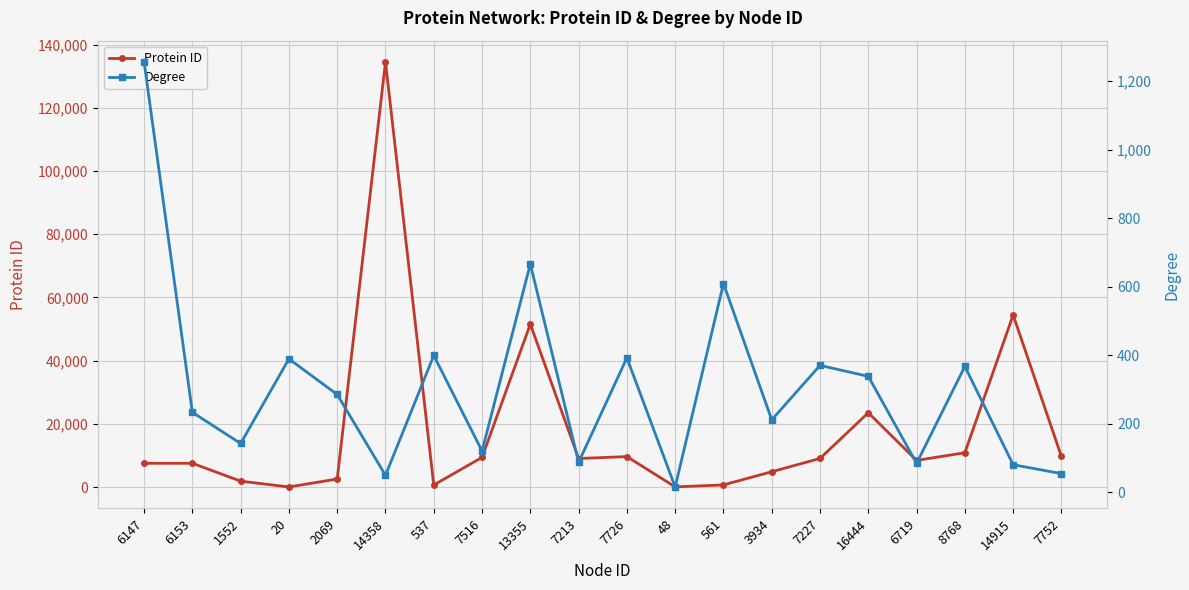

Reading left to right, extract all data points from this chart.

Protein ID: 7514	7520	1869	25	2547	134492	648	9391	51547	9025	9641	54	672	4851	9045	23512	8428	10856	54433	9669
Degree: 1256	233	142	389	285	49	399	120	666	87	392	15	609	211	370	338	84	367	80	54